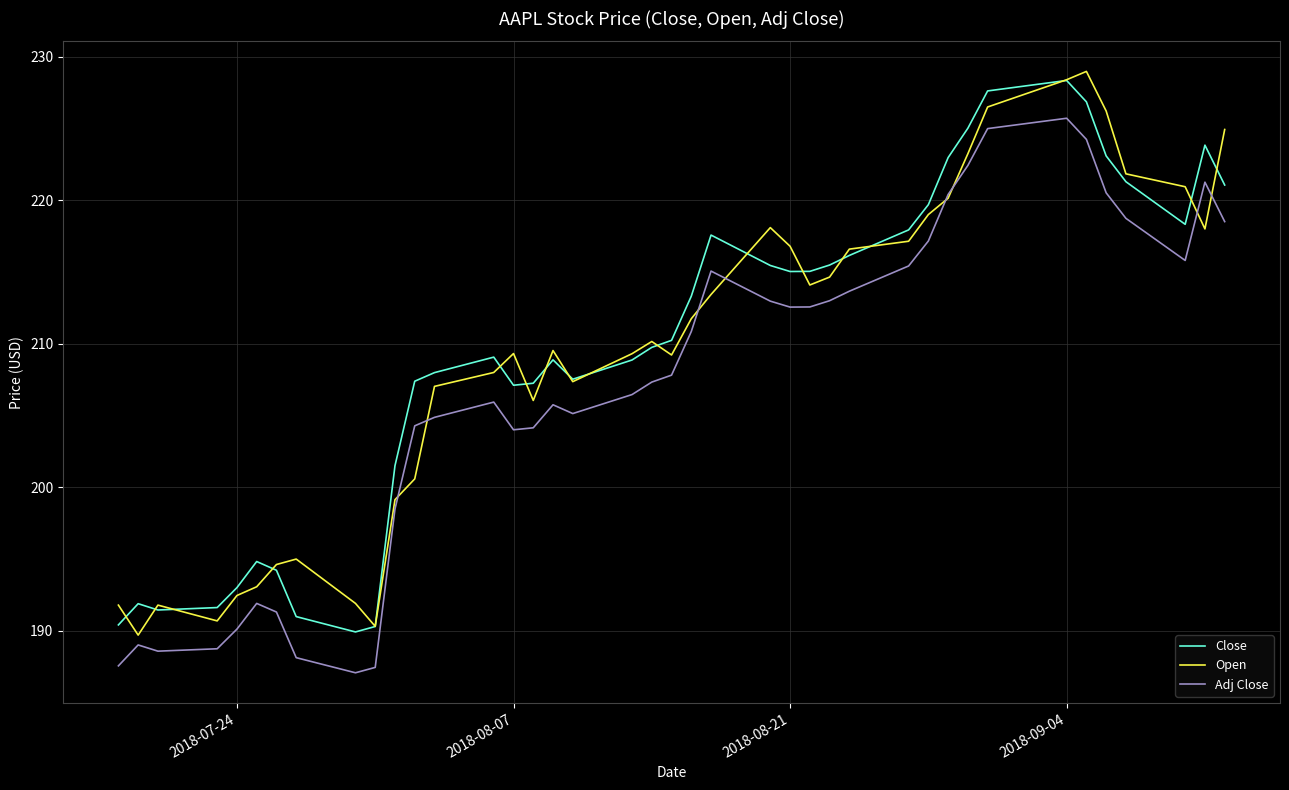

True or false: Adj Close and Close intersect in this chart.

False